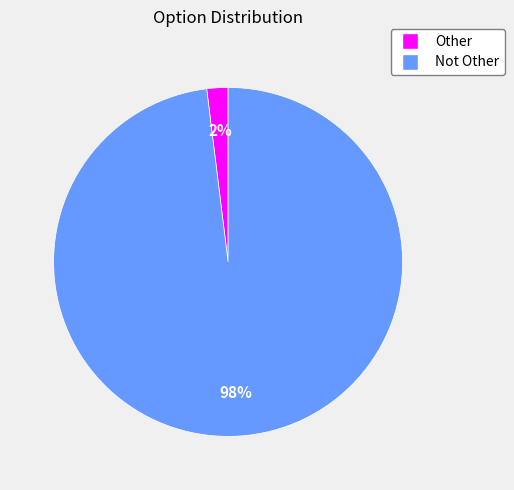

To the nearest percent, what is the average slice percentage?

50%